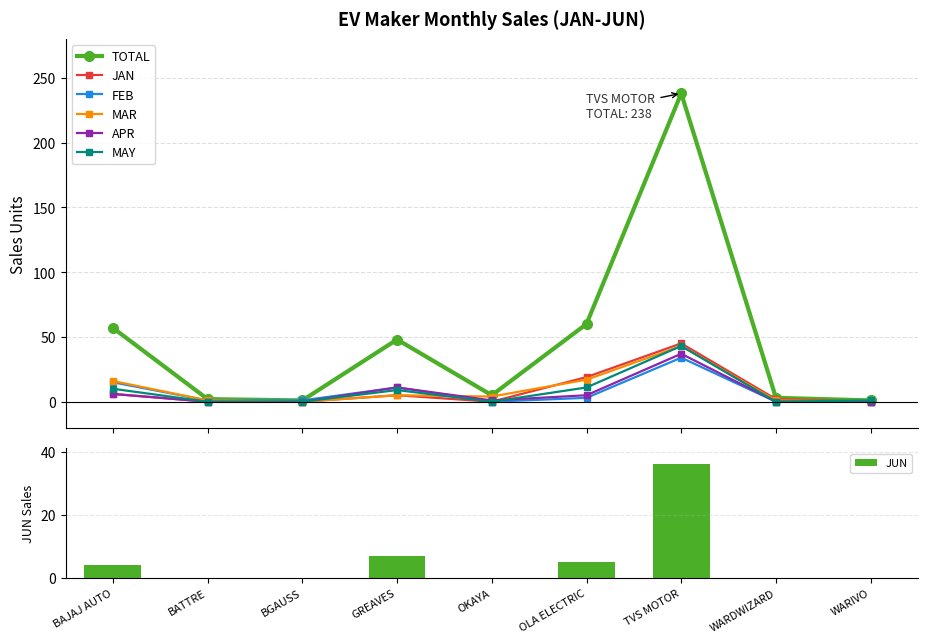

Which label corresponds to the smallest value in the chart?

BATTRE